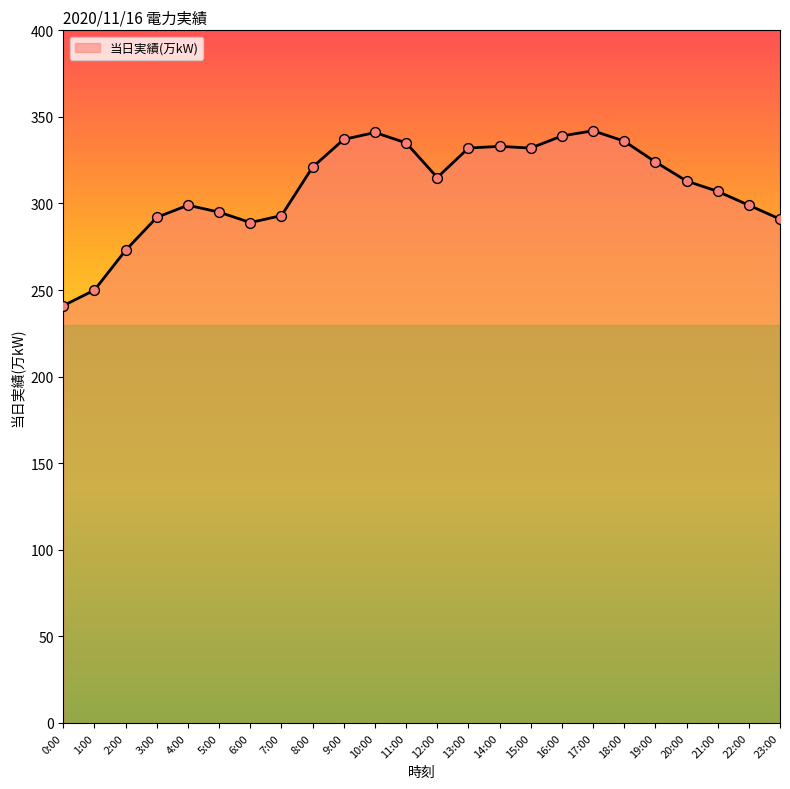

What is the change in value from 0:00 to 17:00?

+101